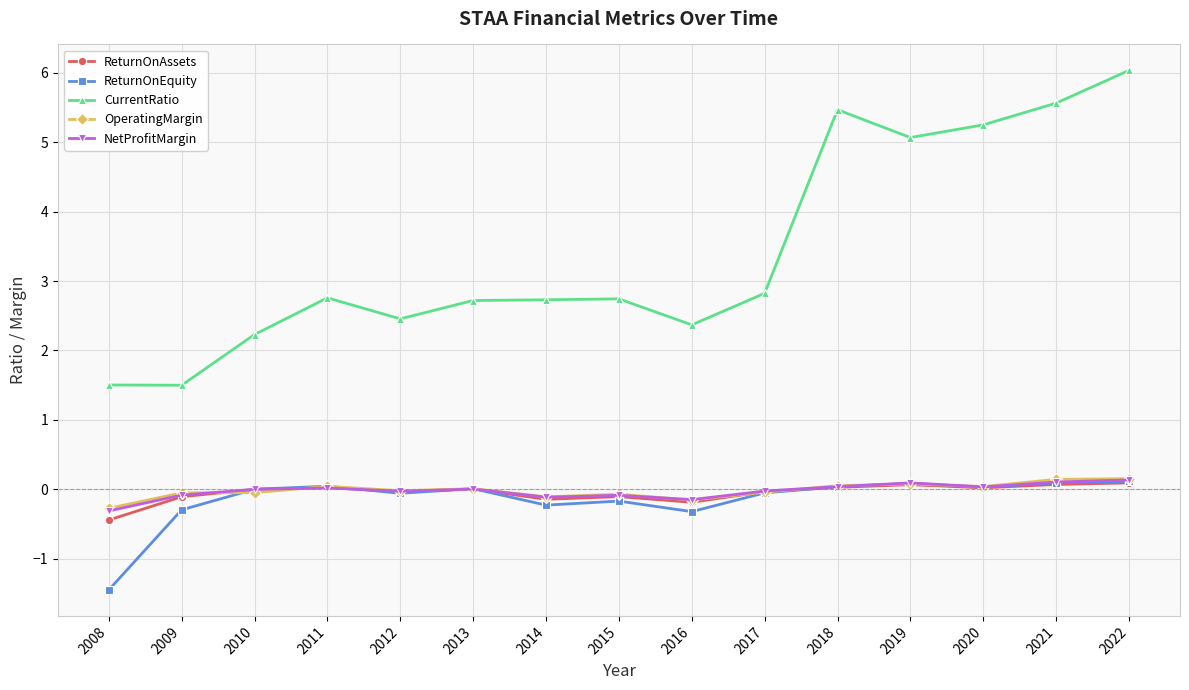

Between 2012 and 2018, which series saw the biggest shift?

CurrentRatio